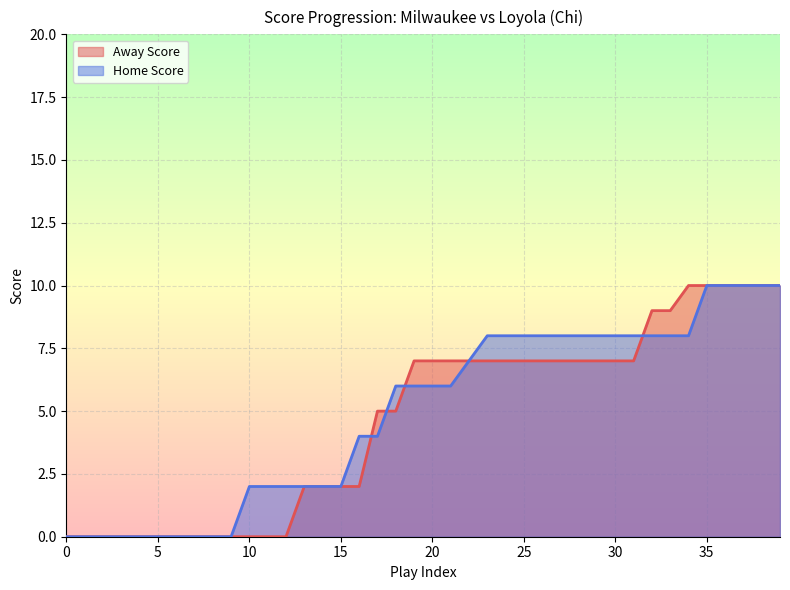

What are all the series names shown in the legend?

Away Score, Home Score